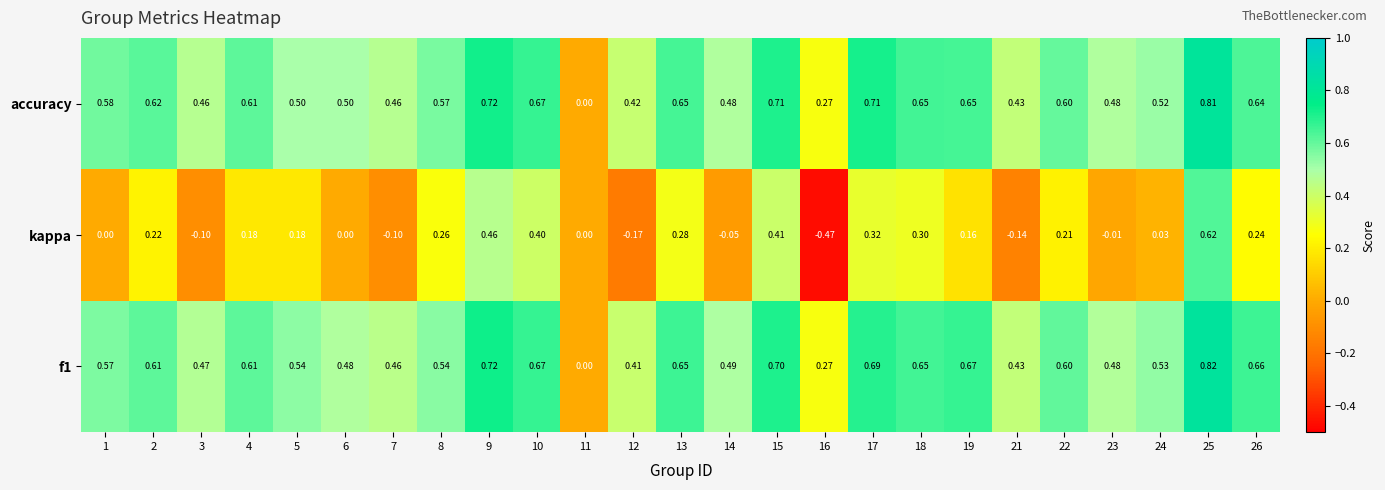

Is the value of kappa at 2 greater than the value of f1 at 17?

No